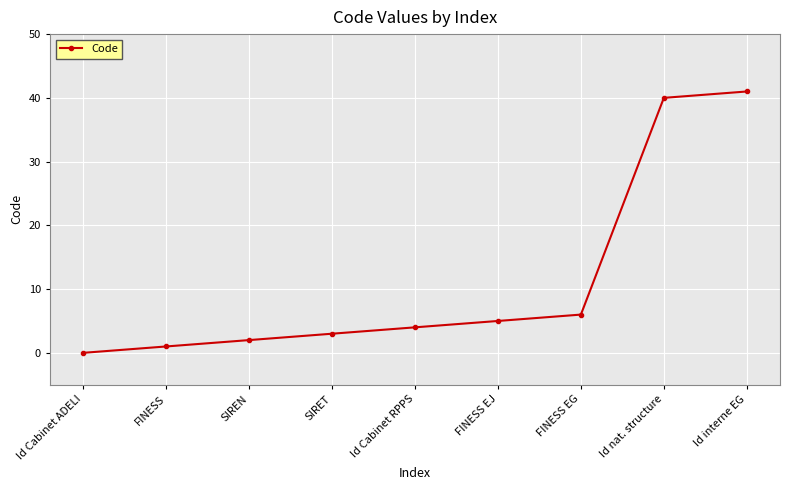

Rank the categories by value from highest to lowest.

Id interne EG, Id nat. structure, FINESS EG, FINESS EJ, Id Cabinet RPPS, SIRET, SIREN, FINESS, Id Cabinet ADELI